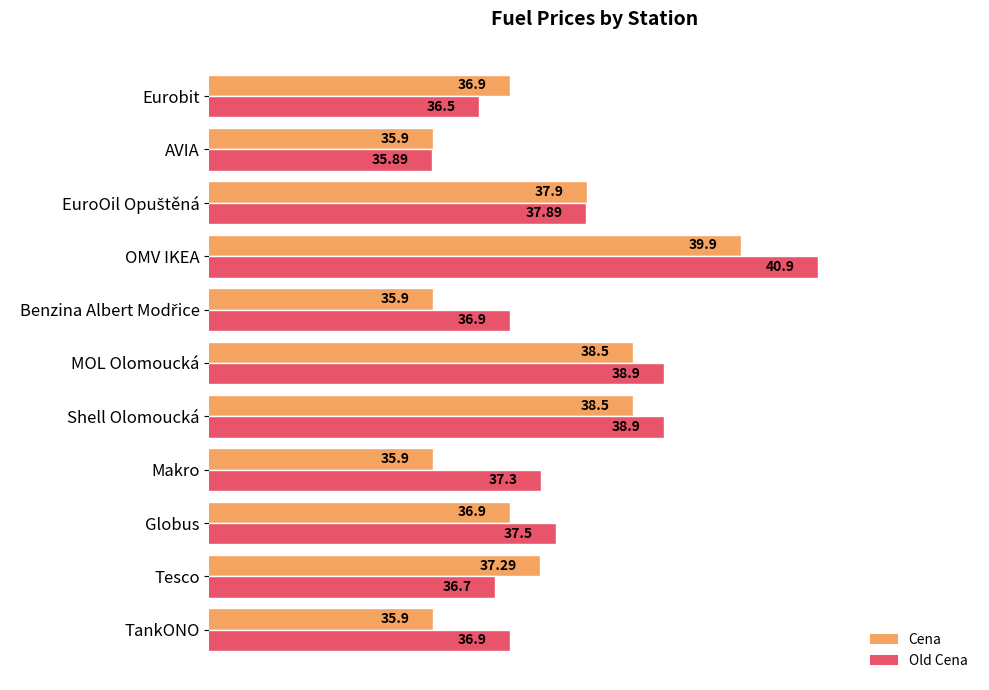

Count the number of categories in the chart.

11